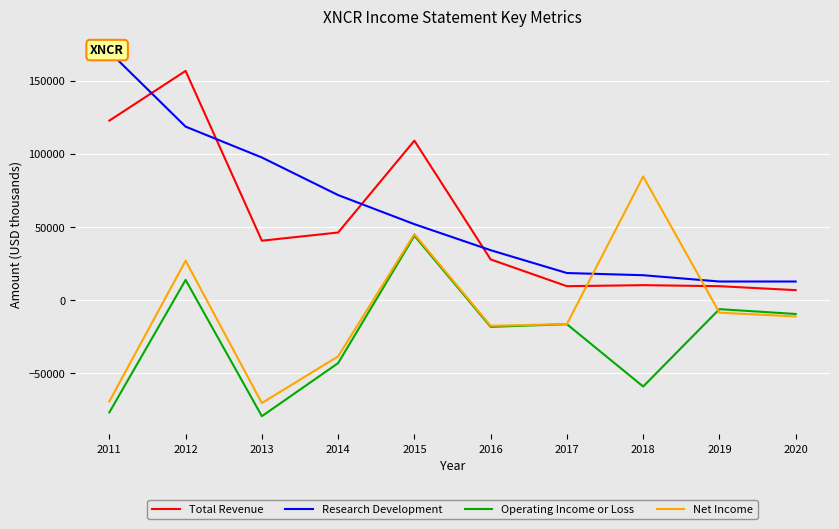

Reading left to right, extract all data points from this chart.

Total Revenue: 122700	156700	40600	46200	109000	27800	9500	10200	9500	6800
Research Development: 169800	118600	97500	71800	51900	34100	18500	17000	12700	12700
Operating Income or Loss: -76800	13800	-79400	-43100	44000	-18300	-16500	-59100	-6200	-9500
Net Income: -69300	26900	-70400	-38500	45100	-17600	-16400	84500	-8600	-11200